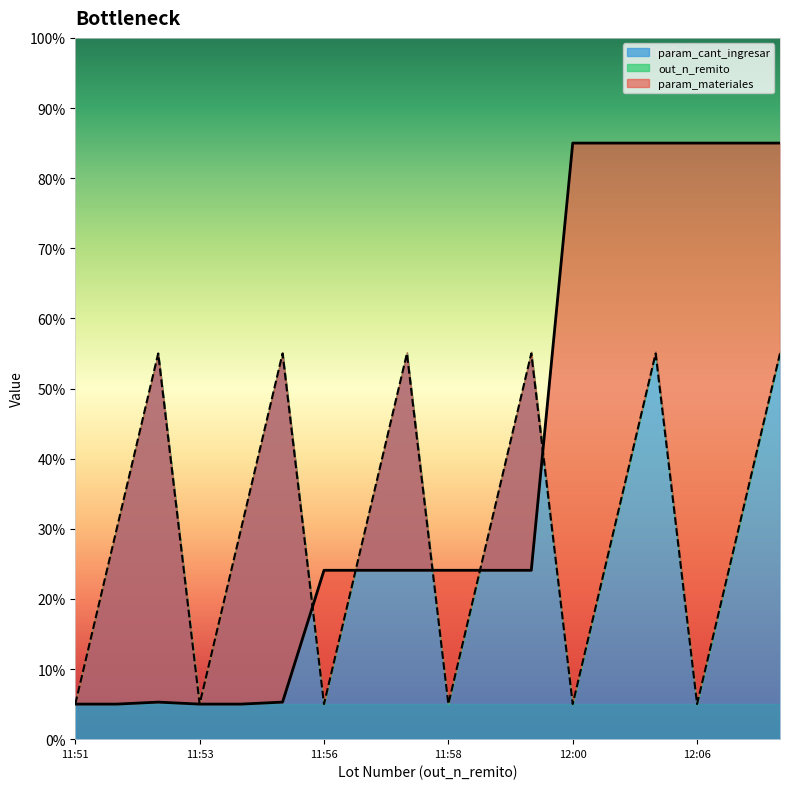

At which category is the sum across all series the highest?

12:05